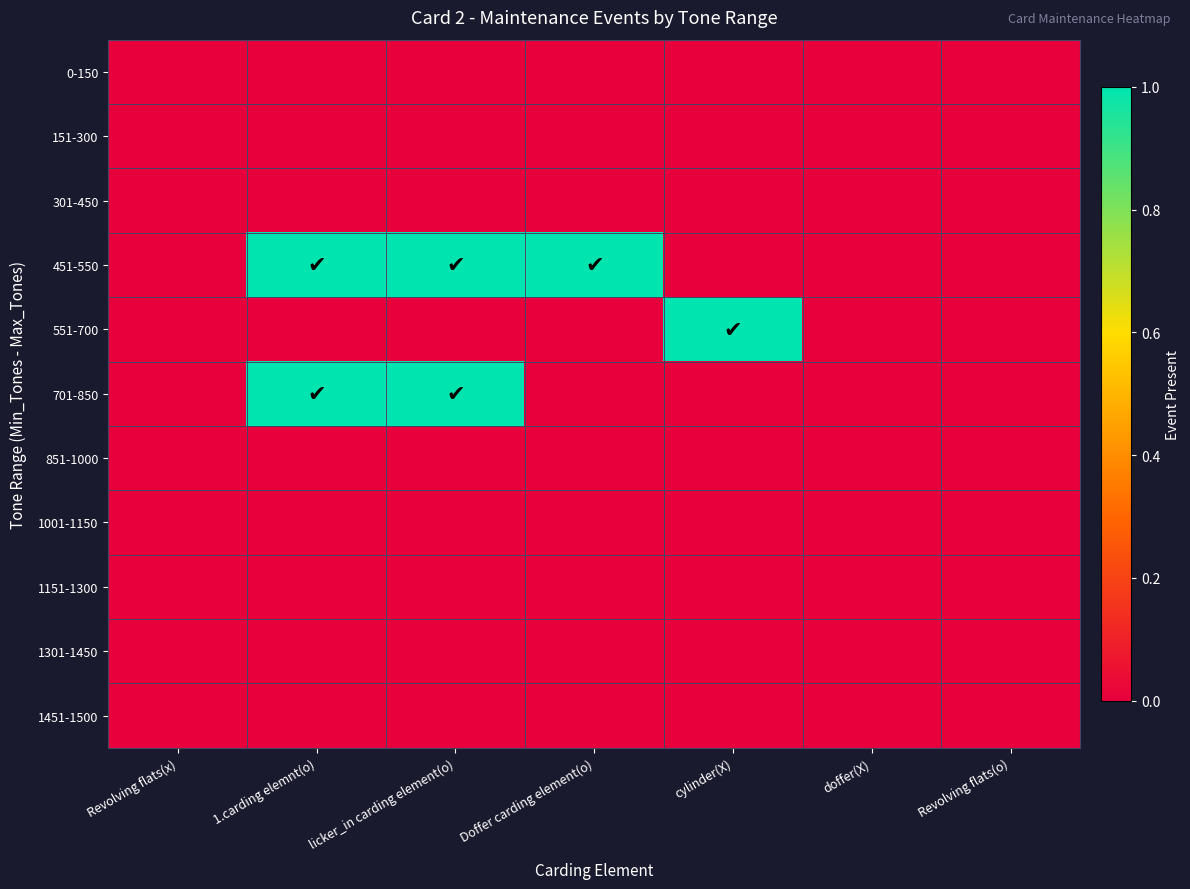

Reading left to right, extract all data points from this chart.

0-150: Revolving flats(x)=0	1.carding elemnt(o)=0	licker_in carding element(o)=0	Doffer carding element(o)=0	cylinder(X)=0	doffer(X)=0	Revolving flats(o)=0
151-300: Revolving flats(x)=0	1.carding elemnt(o)=0	licker_in carding element(o)=0	Doffer carding element(o)=0	cylinder(X)=0	doffer(X)=0	Revolving flats(o)=0
301-450: Revolving flats(x)=0	1.carding elemnt(o)=0	licker_in carding element(o)=0	Doffer carding element(o)=0	cylinder(X)=0	doffer(X)=0	Revolving flats(o)=0
451-550: Revolving flats(x)=0	1.carding elemnt(o)=1	licker_in carding element(o)=1	Doffer carding element(o)=1	cylinder(X)=0	doffer(X)=0	Revolving flats(o)=0
551-700: Revolving flats(x)=0	1.carding elemnt(o)=0	licker_in carding element(o)=0	Doffer carding element(o)=0	cylinder(X)=1	doffer(X)=0	Revolving flats(o)=0
701-850: Revolving flats(x)=0	1.carding elemnt(o)=1	licker_in carding element(o)=1	Doffer carding element(o)=0	cylinder(X)=0	doffer(X)=0	Revolving flats(o)=0
851-1000: Revolving flats(x)=0	1.carding elemnt(o)=0	licker_in carding element(o)=0	Doffer carding element(o)=0	cylinder(X)=0	doffer(X)=0	Revolving flats(o)=0
1001-1150: Revolving flats(x)=0	1.carding elemnt(o)=0	licker_in carding element(o)=0	Doffer carding element(o)=0	cylinder(X)=0	doffer(X)=0	Revolving flats(o)=0
1151-1300: Revolving flats(x)=0	1.carding elemnt(o)=0	licker_in carding element(o)=0	Doffer carding element(o)=0	cylinder(X)=0	doffer(X)=0	Revolving flats(o)=0
1301-1450: Revolving flats(x)=0	1.carding elemnt(o)=0	licker_in carding element(o)=0	Doffer carding element(o)=0	cylinder(X)=0	doffer(X)=0	Revolving flats(o)=0
1451-1500: Revolving flats(x)=0	1.carding elemnt(o)=0	licker_in carding element(o)=0	Doffer carding element(o)=0	cylinder(X)=0	doffer(X)=0	Revolving flats(o)=0